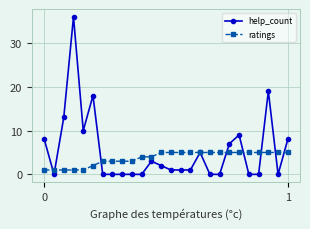

What is the sum of all help_count values?

141